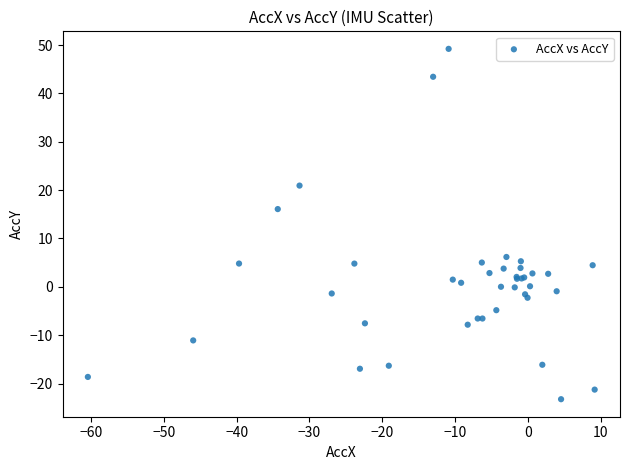

What Y value in the scatter plot is closest to 12?

16.1